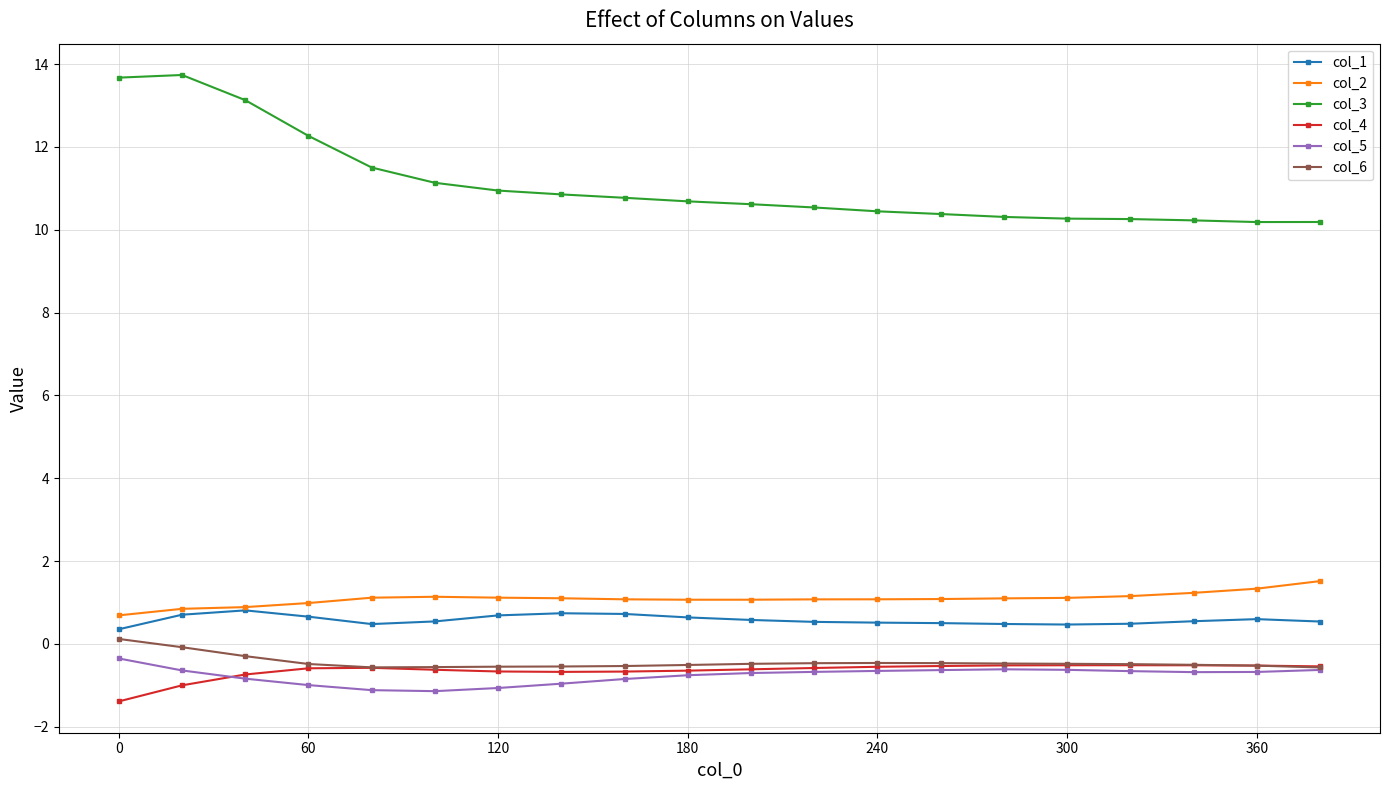

True or false: col_4 and col_3 intersect in this chart.

False